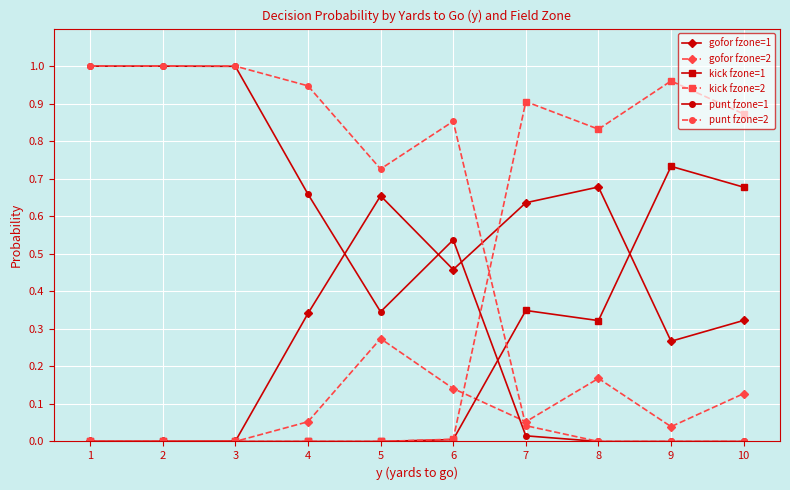

True or false: gofor fzone=1 has more than 1 points higher than both neighbors.

True